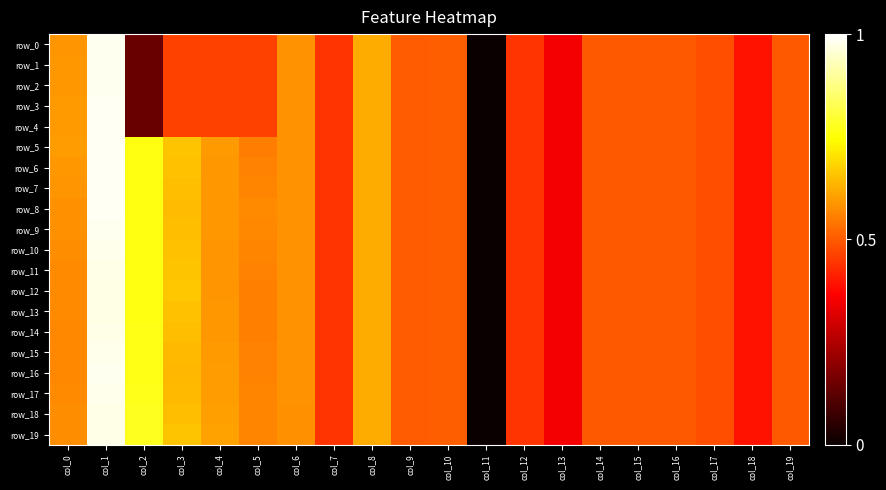

Between col_3 and col_9, which series saw the biggest shift?

row_12